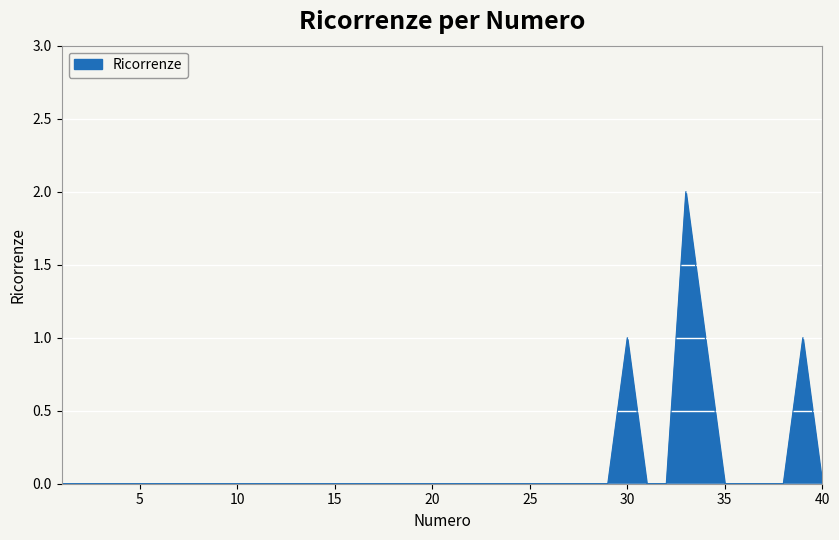

Rank the categories by value from highest to lowest.

33, 30, 34, 39, 1, 2, 3, 4, 5, 6, 7, 8, 9, 10, 11, 12, 13, 14, 15, 16, 17, 18, 19, 20, 21, 22, 23, 24, 25, 26, 27, 28, 29, 31, 32, 35, 36, 37, 38, 40